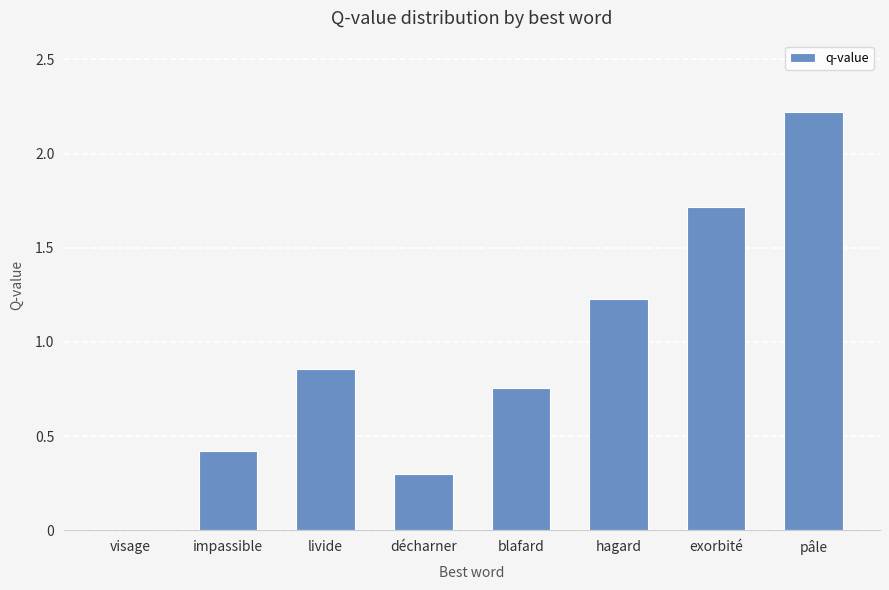

True or false: the data shows 1.2 at blafard.

False